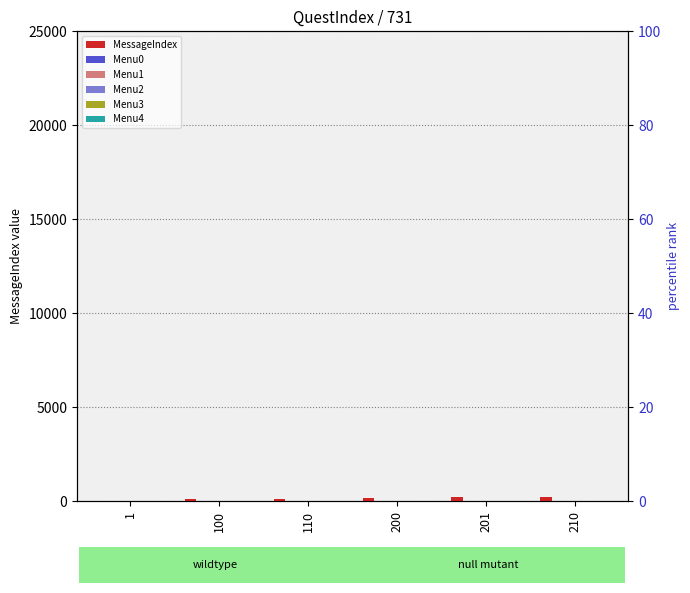

Reading right to left, extract all data points from this chart.

MessageIndex: 210=210	201=201	200=200	110=110	100=100	1=1
Menu0: 210=0	201=0	200=0	110=0	100=0	1=0
Menu1: 210=0	201=0	200=0	110=0	100=0	1=0
Menu2: 210=0	201=0	200=0	110=0	100=0	1=0
Menu3: 210=0	201=0	200=0	110=0	100=0	1=0
Menu4: 210=0	201=0	200=0	110=0	100=0	1=0